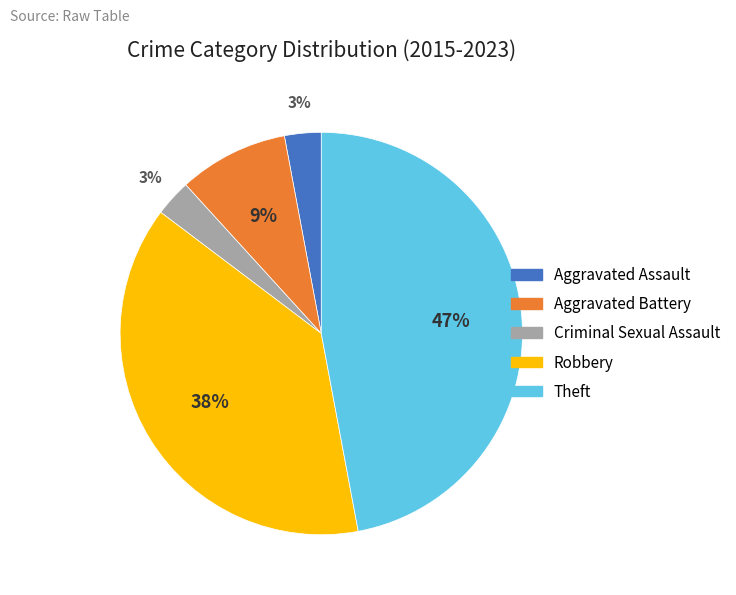

Which slice is the largest?

Theft